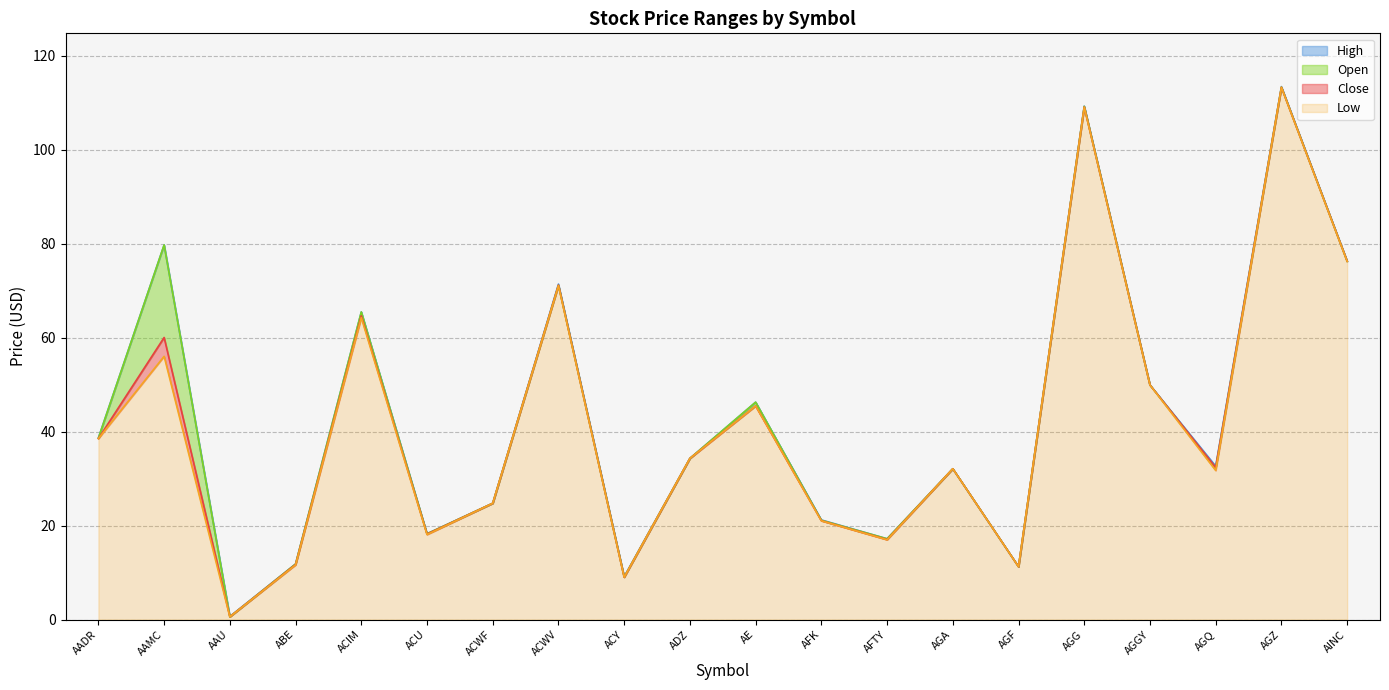

Reading left to right, transcribe all the data shown in this chart.

Close: AADR=38.5	AAMC=60.0	AAU=0.6	ABE=11.7	ACIM=64.6	ACU=18.2	ACWF=24.7	ACWV=71.2	ACY=9.0	ADZ=34.3	AE=45.5	AFK=21.0	AFTY=17.0	AGA=32.1	AGF=11.2	AGG=109.1	AGGY=49.9	AGQ=32.4	AGZ=113.2	AINC=76.2
Low: AADR=38.5	AAMC=56.0	AAU=0.6	ABE=11.6	ACIM=64.2	ACU=18.1	ACWF=24.7	ACWV=71.0	ACY=9.0	ADZ=34.3	AE=45.5	AFK=21.0	AFTY=17.0	AGA=32.1	AGF=11.2	AGG=109.0	AGGY=49.9	AGQ=31.7	AGZ=113.2	AINC=76.2
High: AADR=38.7	AAMC=79.7	AAU=0.7	ABE=11.8	ACIM=65.4	ACU=18.2	ACWF=24.7	ACWV=71.4	ACY=9.1	ADZ=34.3	AE=46.2	AFK=21.2	AFTY=17.2	AGA=32.1	AGF=11.2	AGG=109.2	AGGY=49.9	AGQ=32.6	AGZ=113.4	AINC=76.3
Open: AADR=38.6	AAMC=79.7	AAU=0.6	ABE=11.8	ACIM=65.4	ACU=18.2	ACWF=24.7	ACWV=71.1	ACY=9.1	ADZ=34.3	AE=46.2	AFK=21.1	AFTY=17.2	AGA=32.1	AGF=11.2	AGG=109.2	AGGY=49.9	AGQ=32.3	AGZ=113.3	AINC=76.2